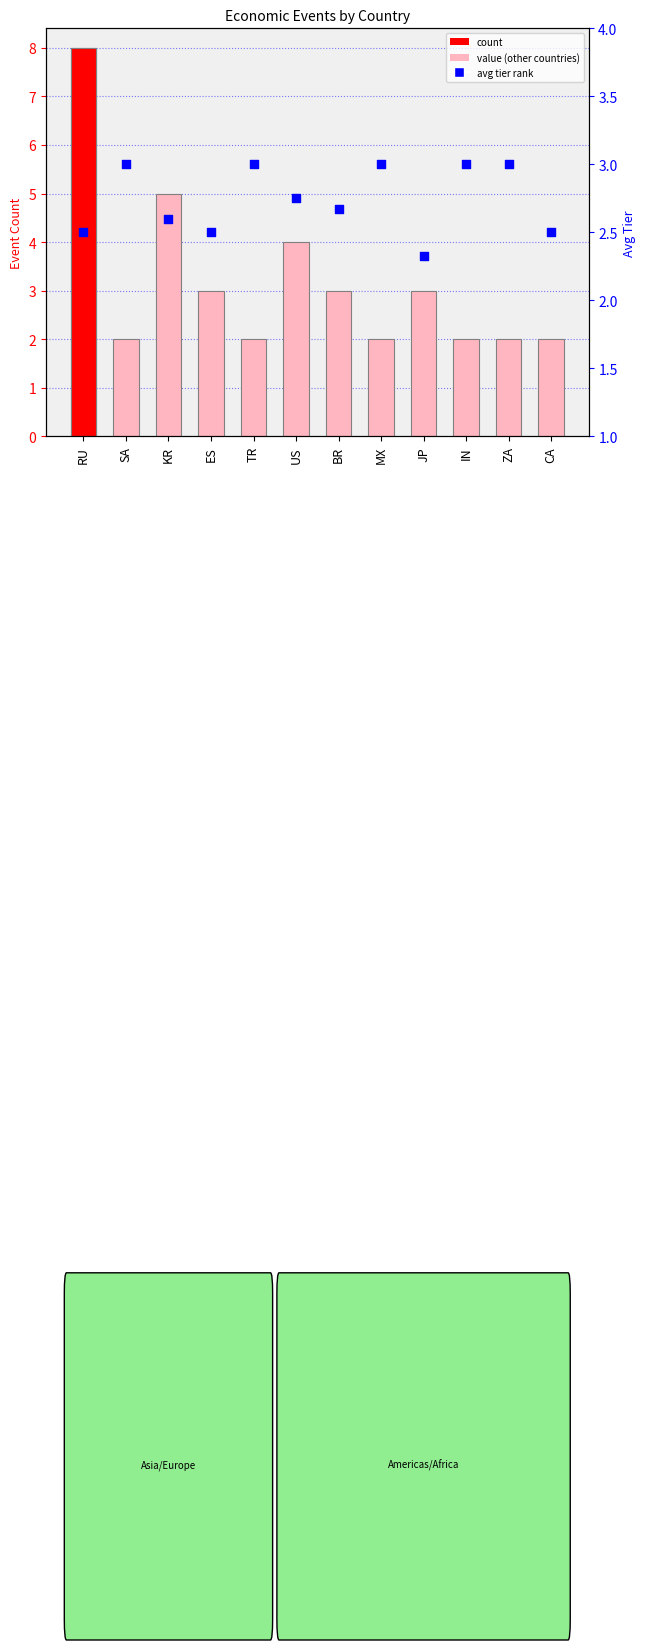

Which series has the largest total across all categories?

count